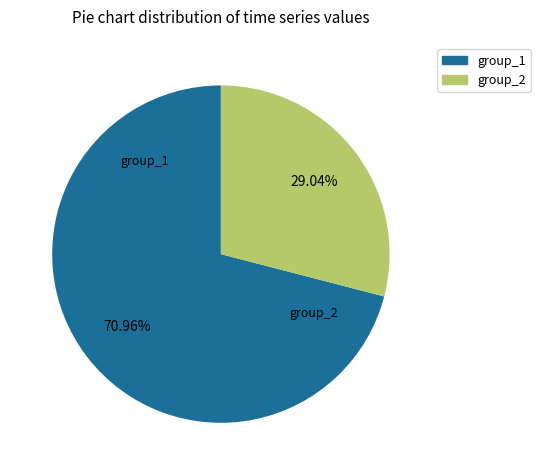

Is there any slice that represents more than half of the pie?

Yes